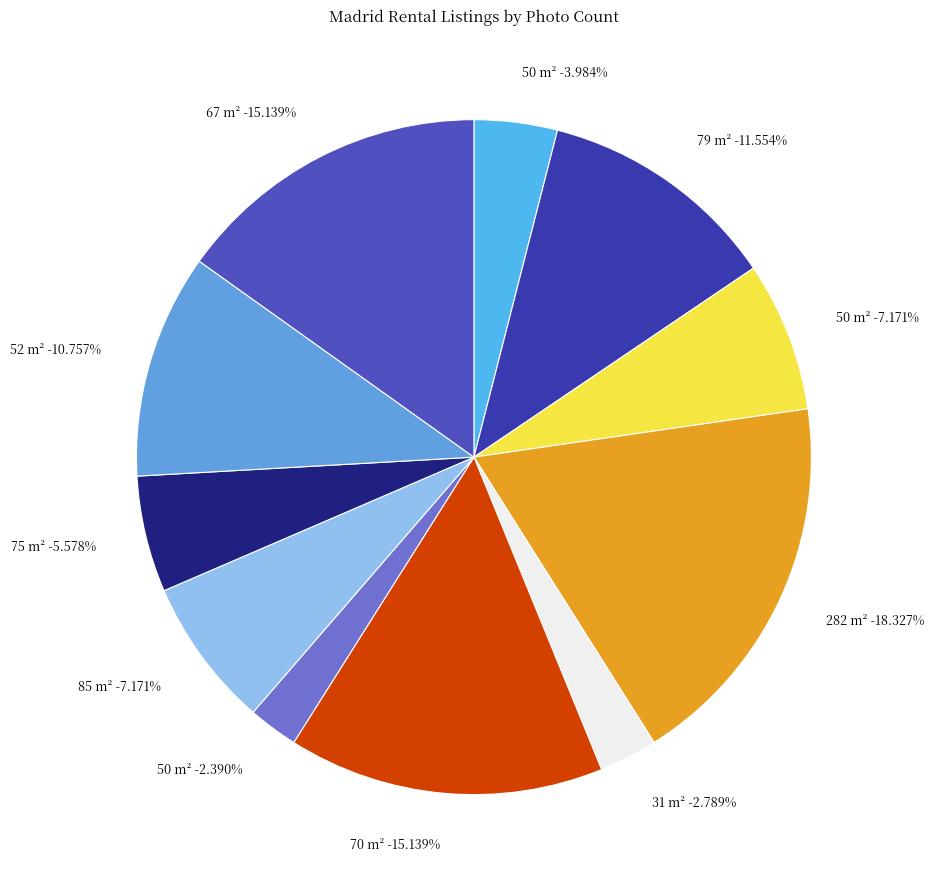

To the nearest percent, what is the combined percentage of 31 m² and 70 m²?

18%